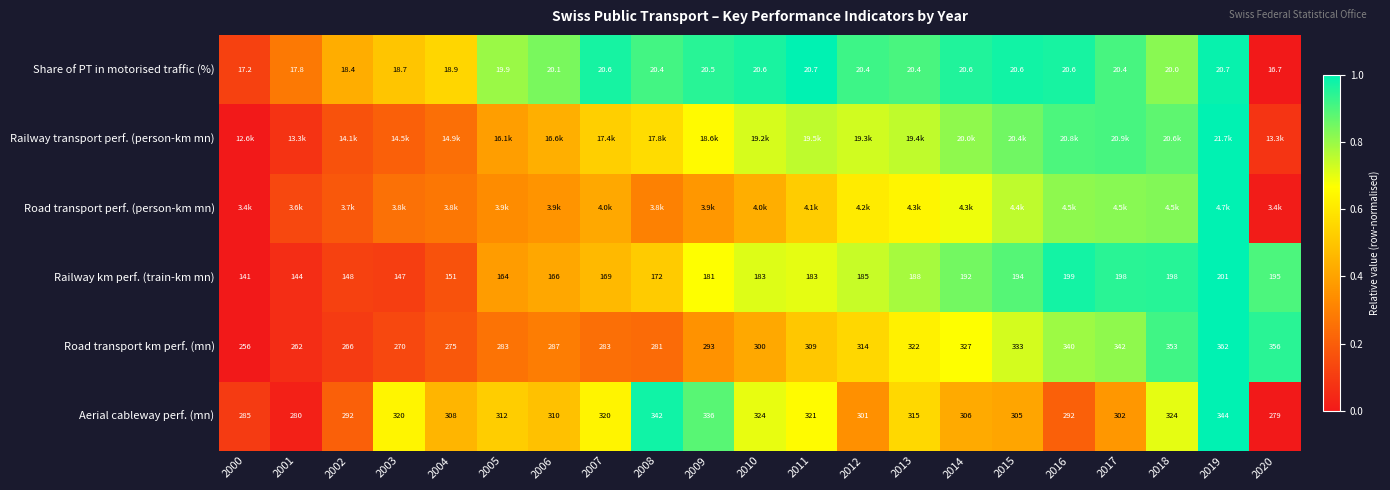

Is the value of Share of PT in motorised traffic (%) at 2000 greater than the value of Road transport km perf. (mn) at 2010?

No